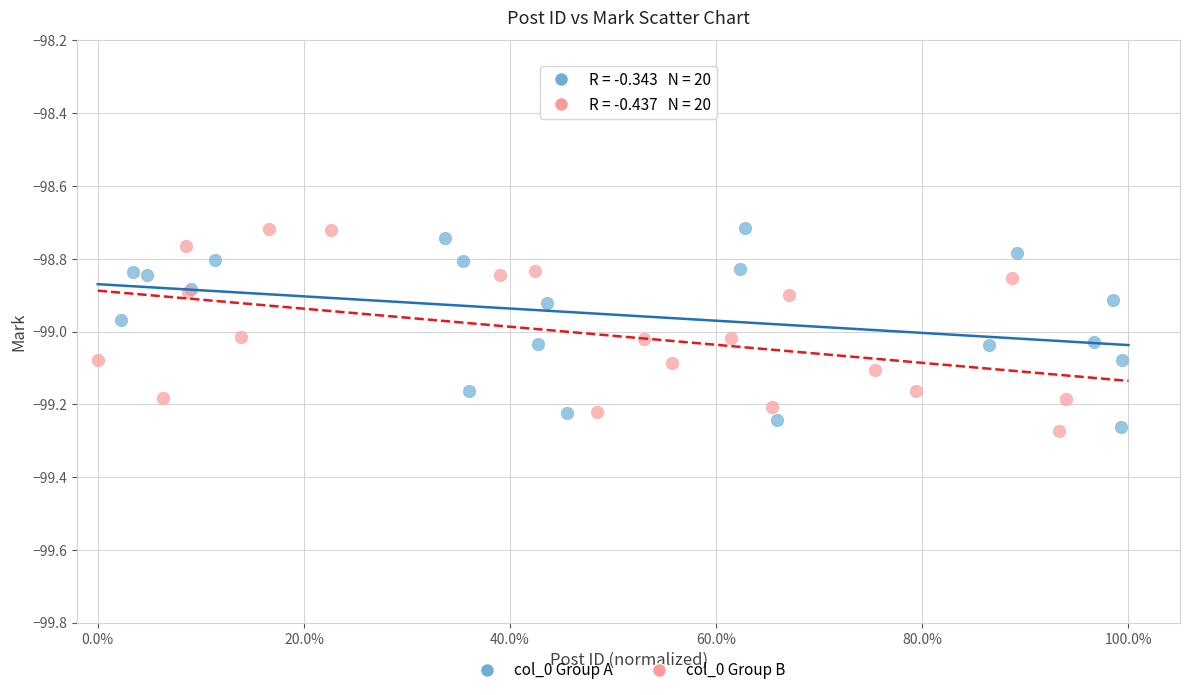

What are all the series names shown in the legend?

col_0 Group A, col_0 Group B